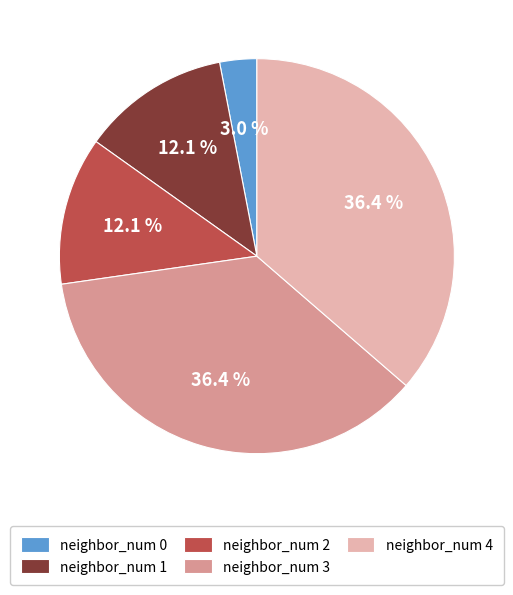

Which slice is the smallest?

neighbor_num 0